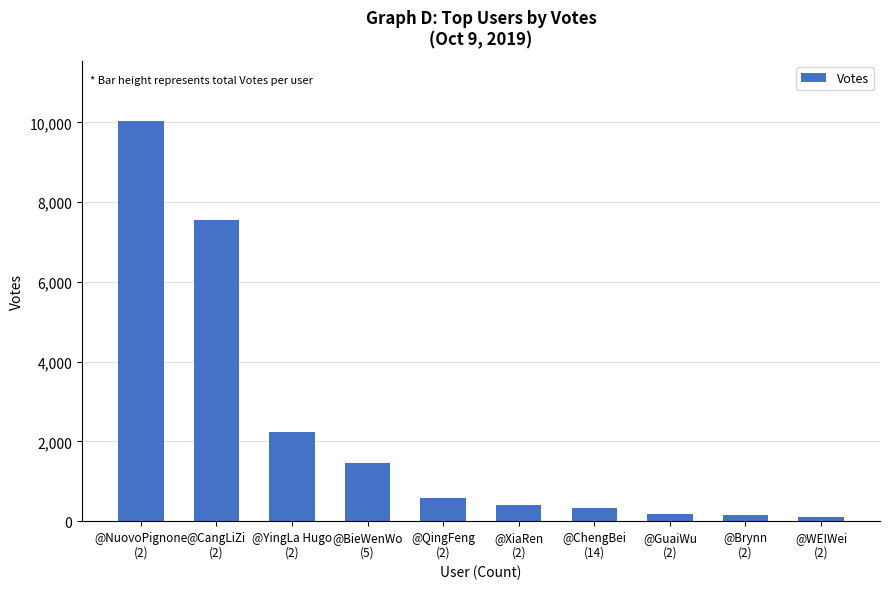

What is the sum of all values?

23057